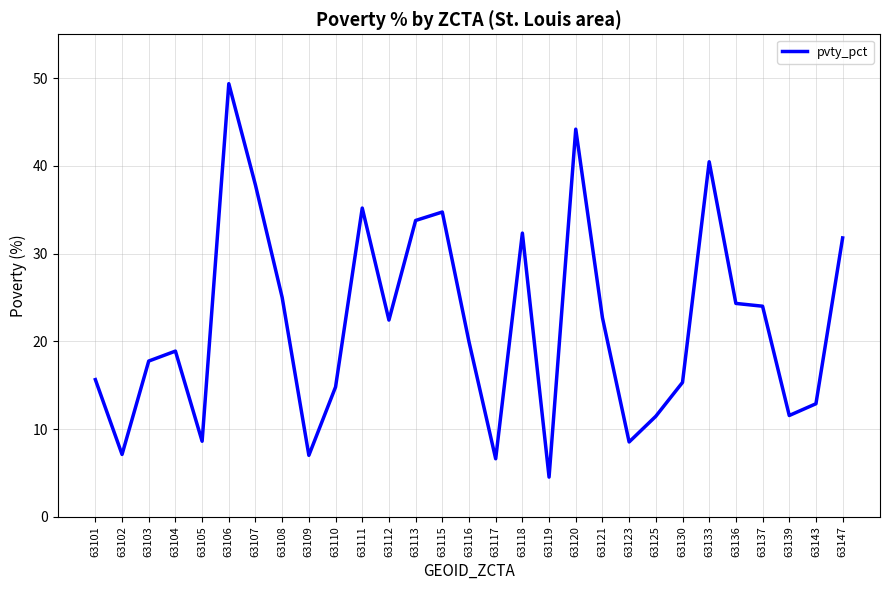

What is the difference between the maximum and second lowest values?

42.8